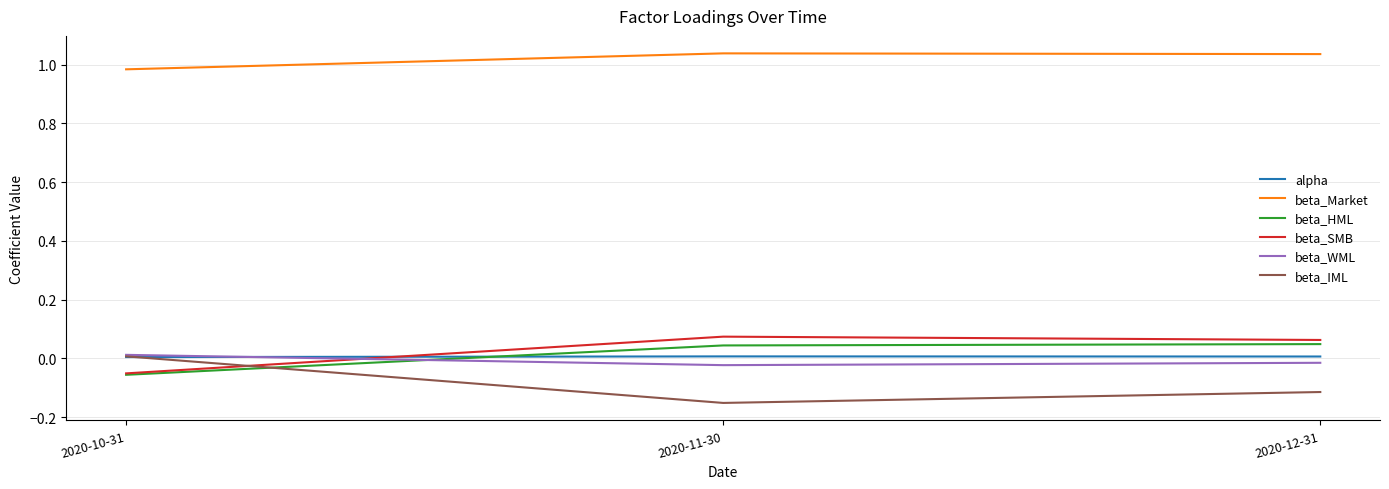

Which series has the largest total across all categories?

beta_Market